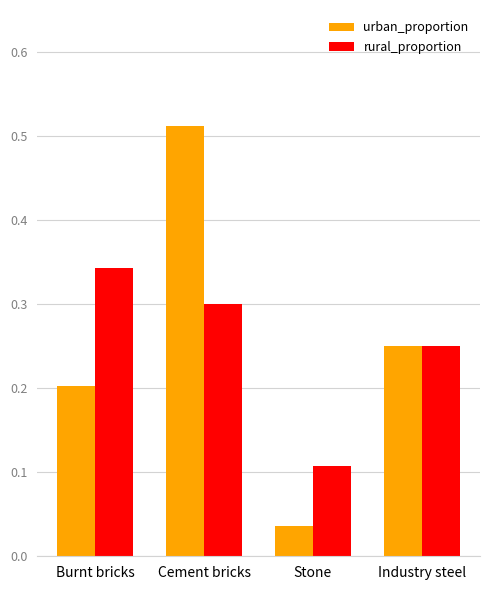

Which category has the highest value in the rural_proportion series?

Burnt bricks